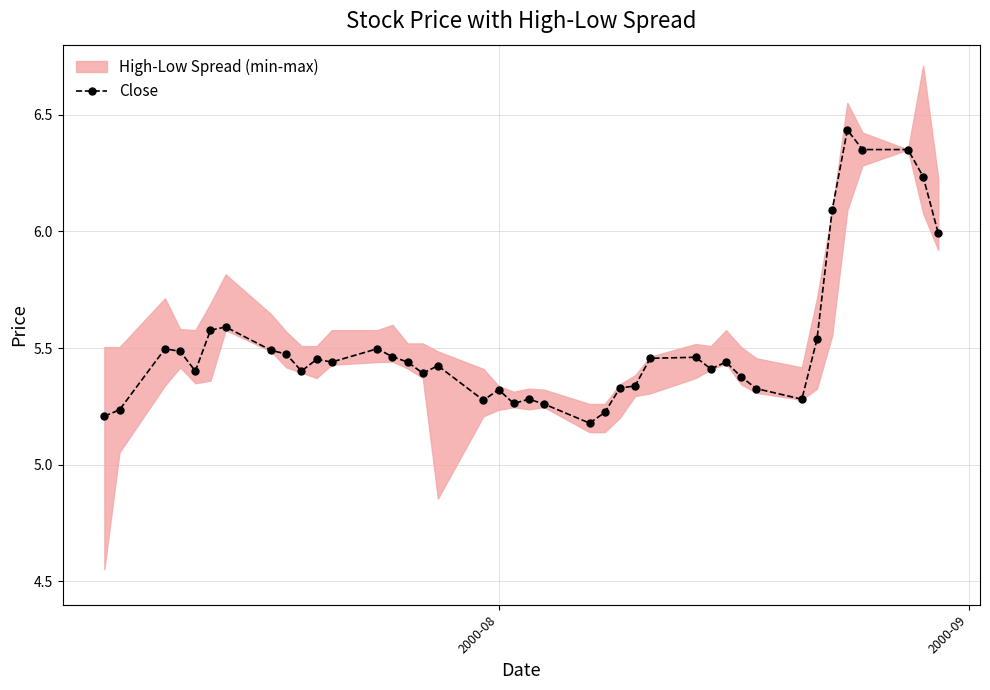

True or false: Close has more than 0 interior local peaks.

True